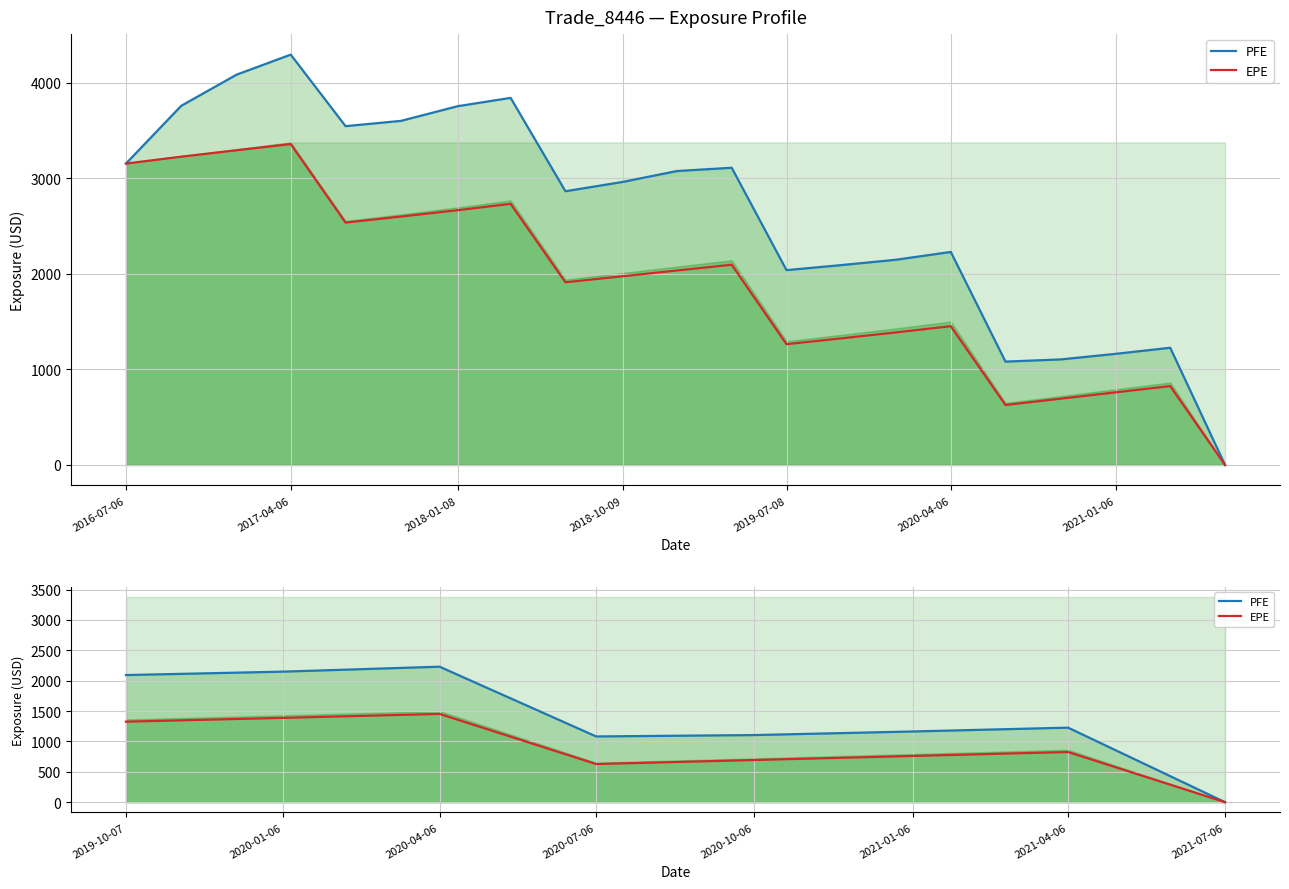

How many values in the EPE series exceed 825?

4